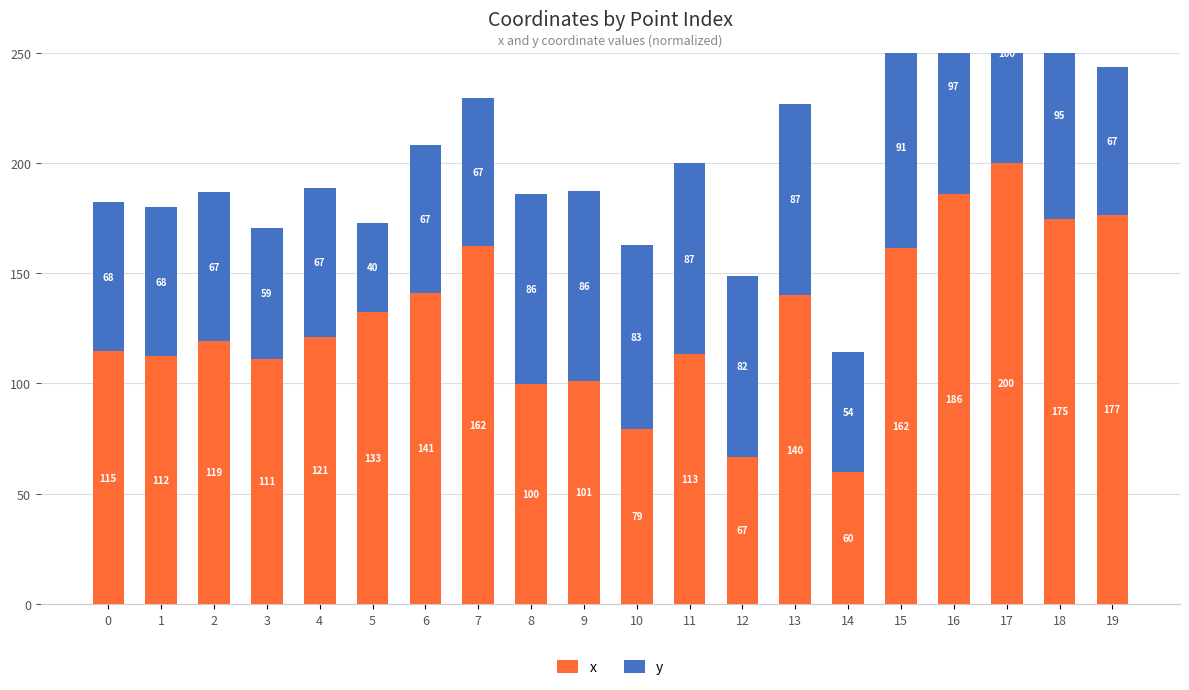

Which category has the lowest value in the x series?

14